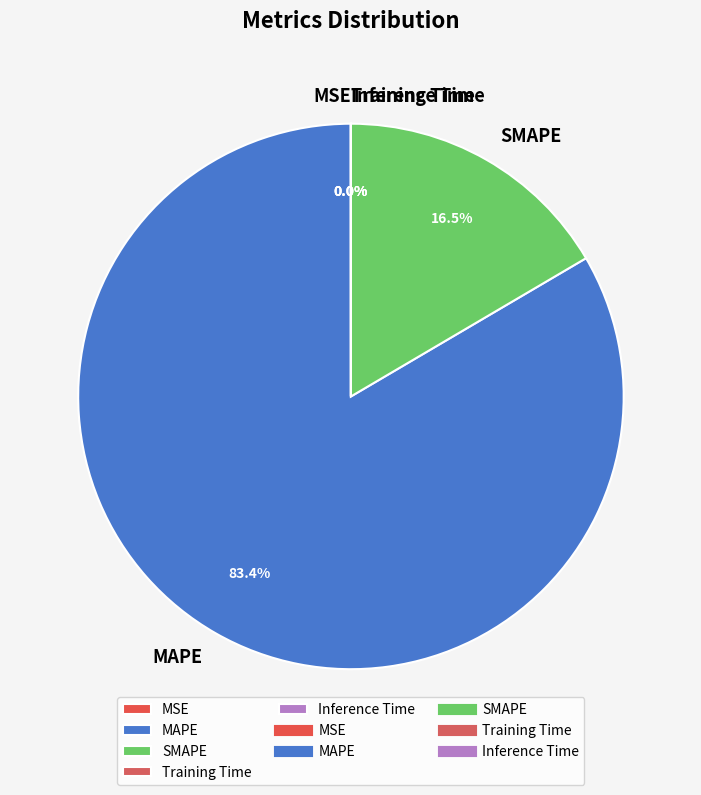

Is MAPE the majority of the pie?

Yes